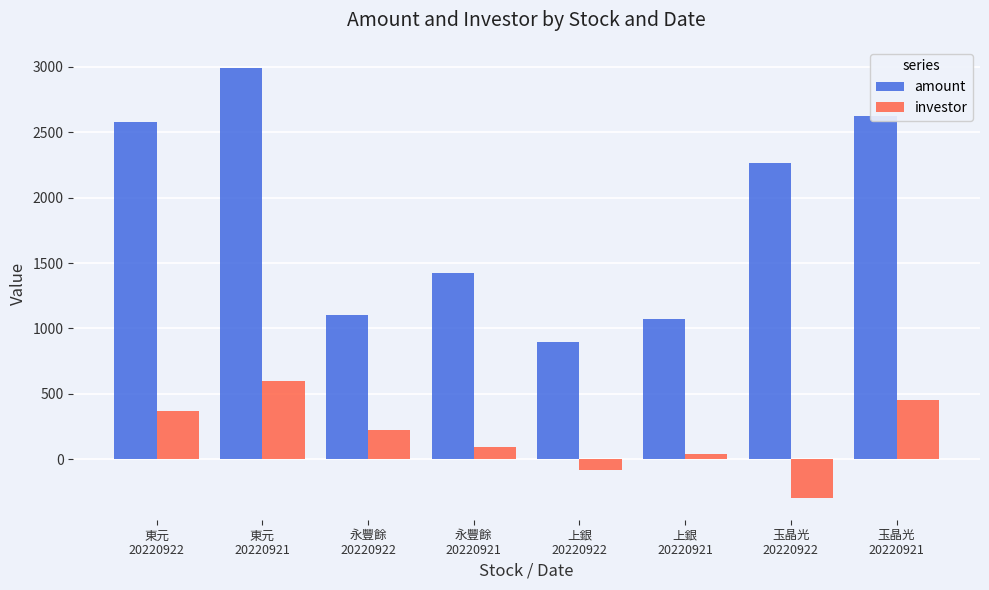

List the series in order of their overall mean, highest first.

amount, investor